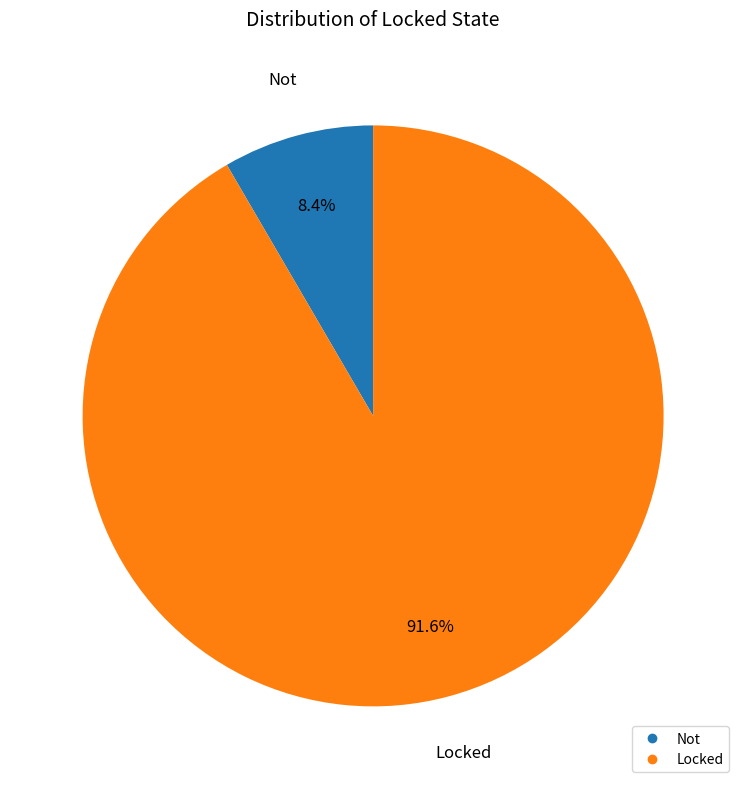

What is the total percentage of Locked and Not?

100.0%